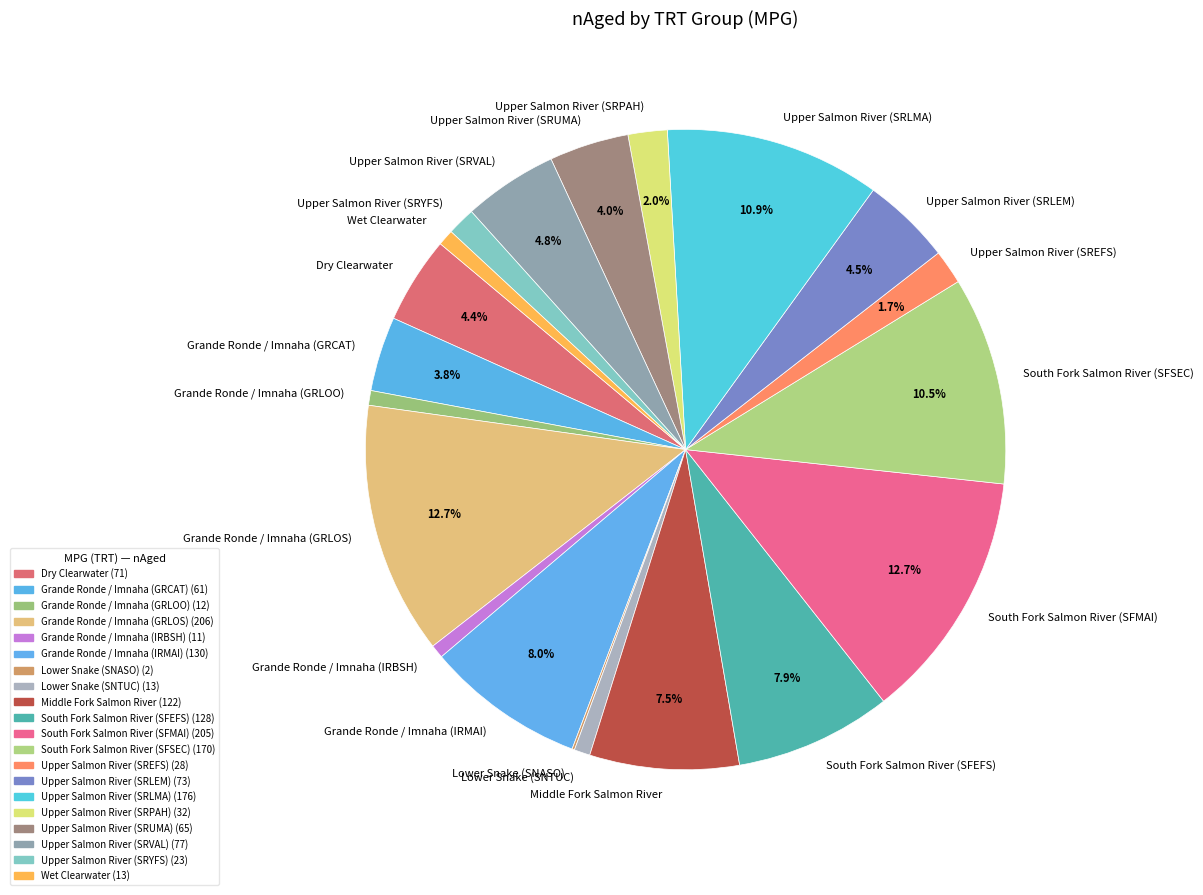

To the nearest percent, what percentage of the pie is Wet Clearwater?

1%